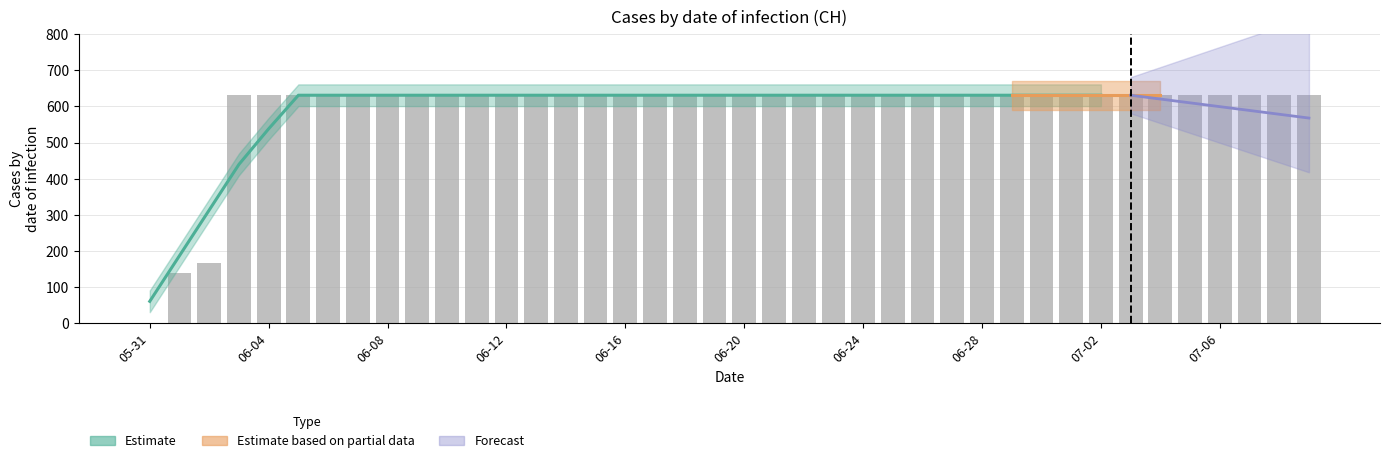

What position from the left is 39?

40